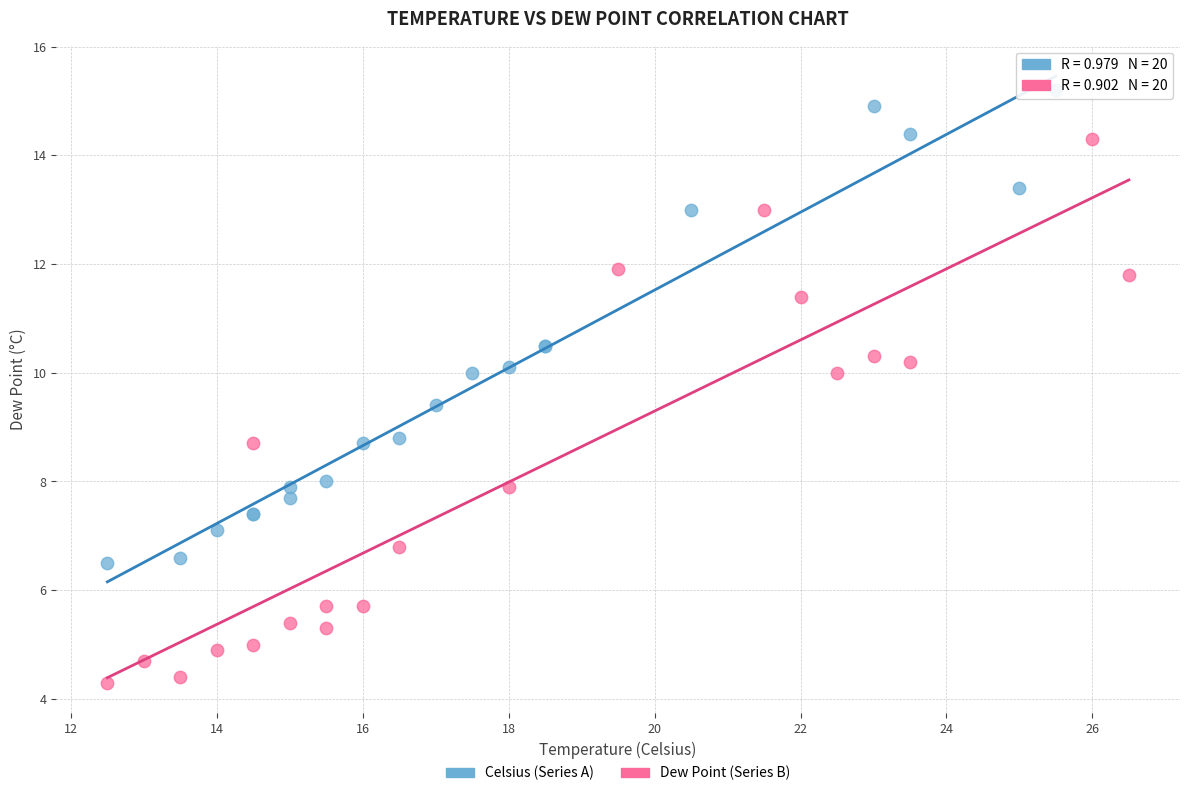

Which series reaches the minimum Y coordinate?

Dew Point (Series B)